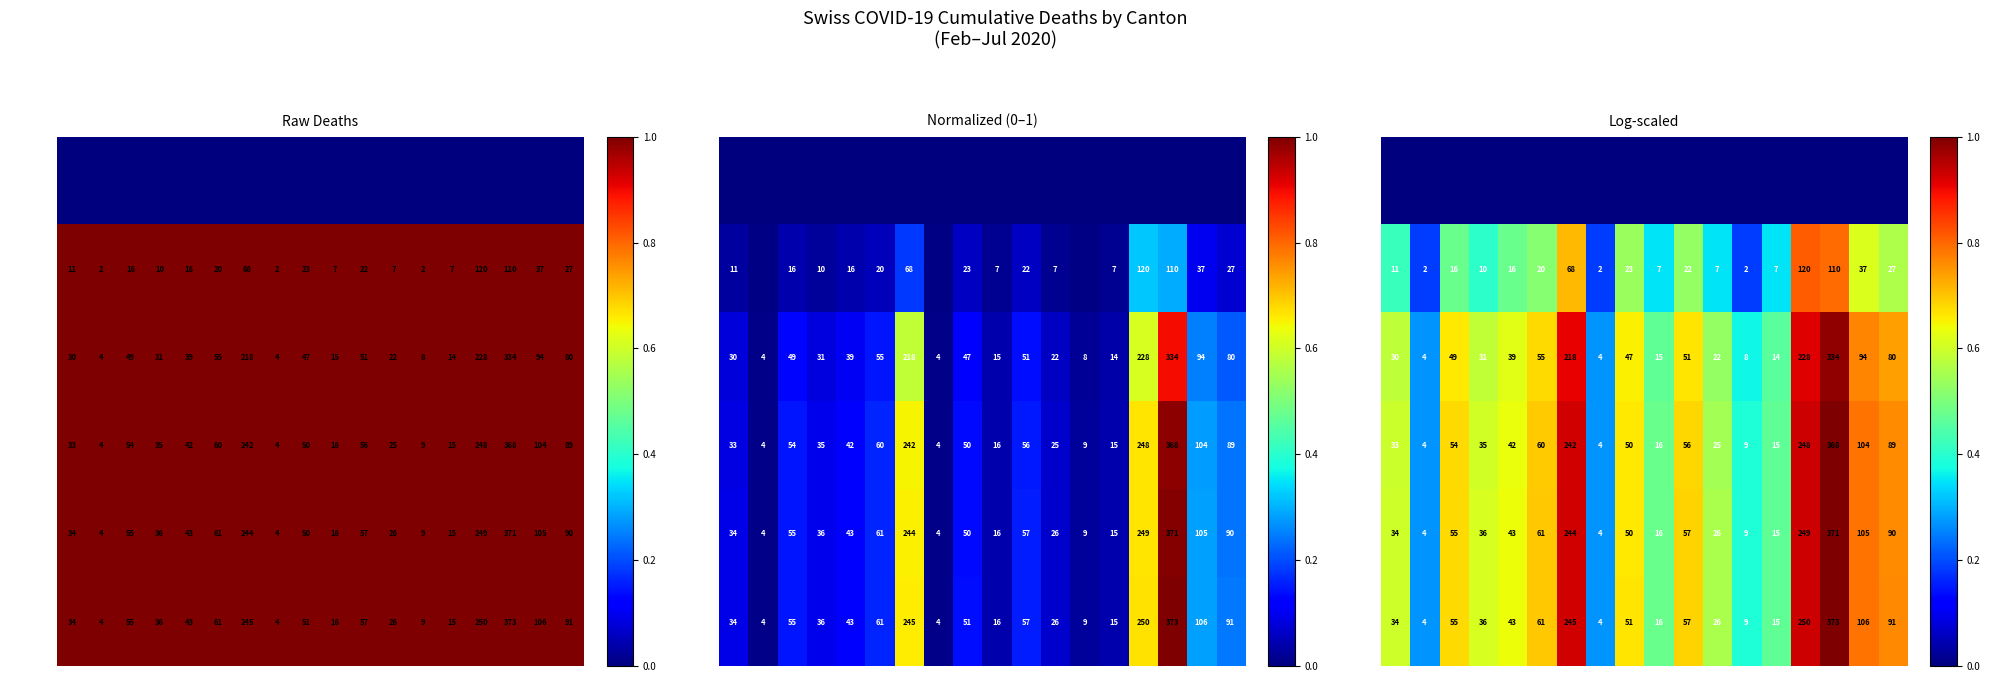

Where is Jun 2020 nearest to the value 0?

AR